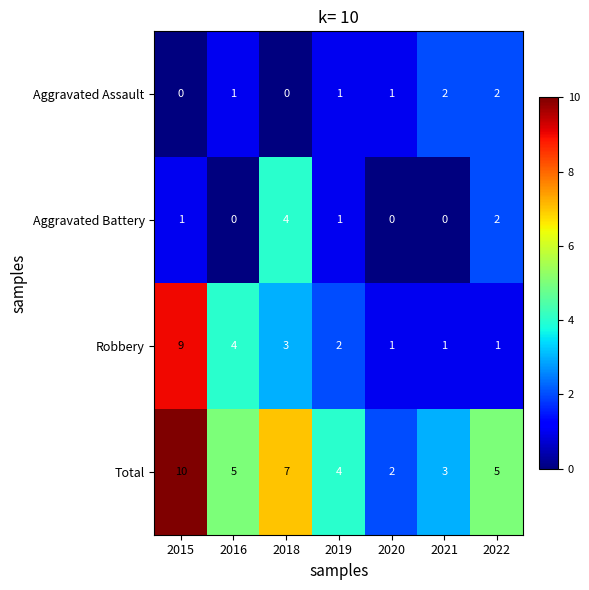

Is it true that Aggravated Assault equals 0 at 2015?

True